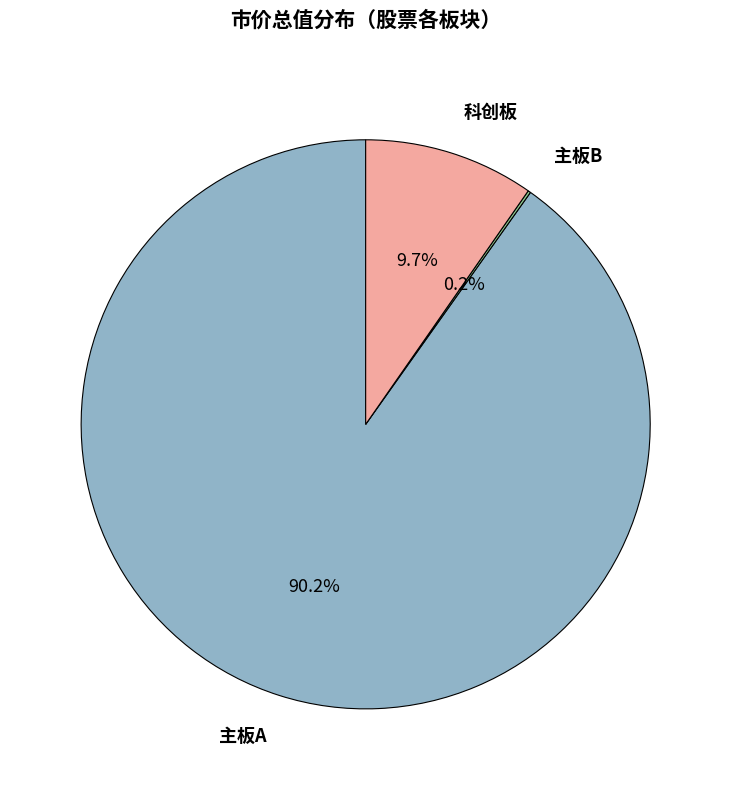

Which category has the biggest portion of the pie?

主板A